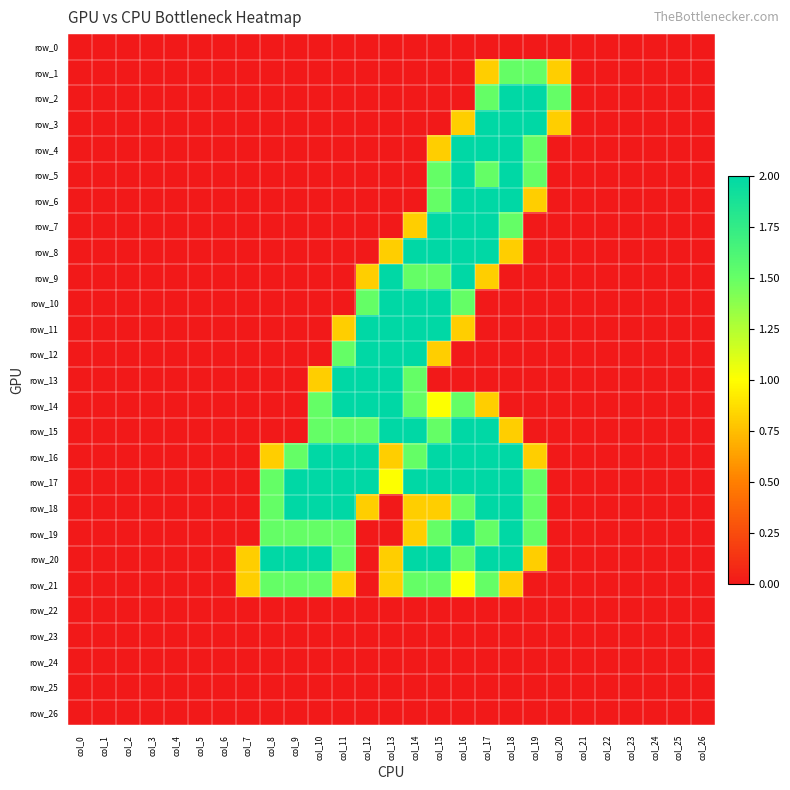

Rank the categories by row_26 value from lowest to highest.

col_0, col_1, col_2, col_3, col_4, col_5, col_6, col_7, col_8, col_9, col_10, col_11, col_12, col_13, col_14, col_15, col_16, col_17, col_18, col_19, col_20, col_21, col_22, col_23, col_24, col_25, col_26